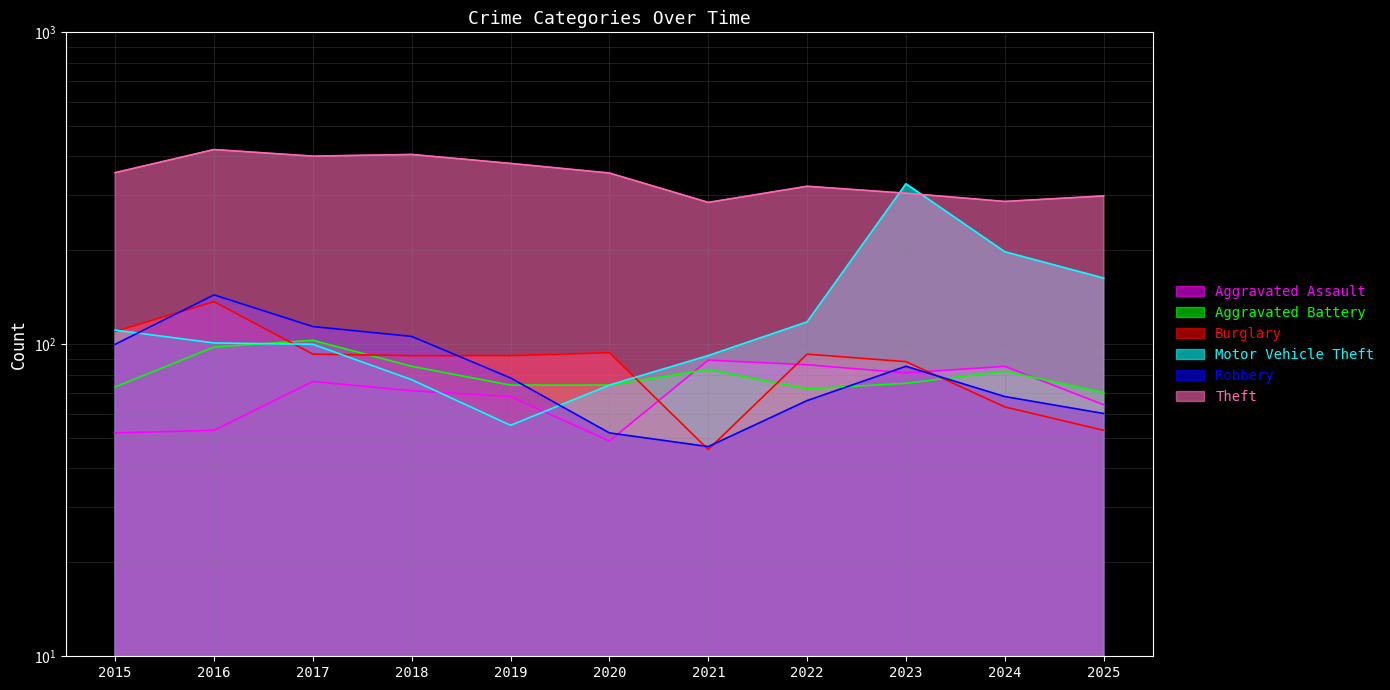

What is the value of the Motor Vehicle Theft point at the 9th from the left?

327